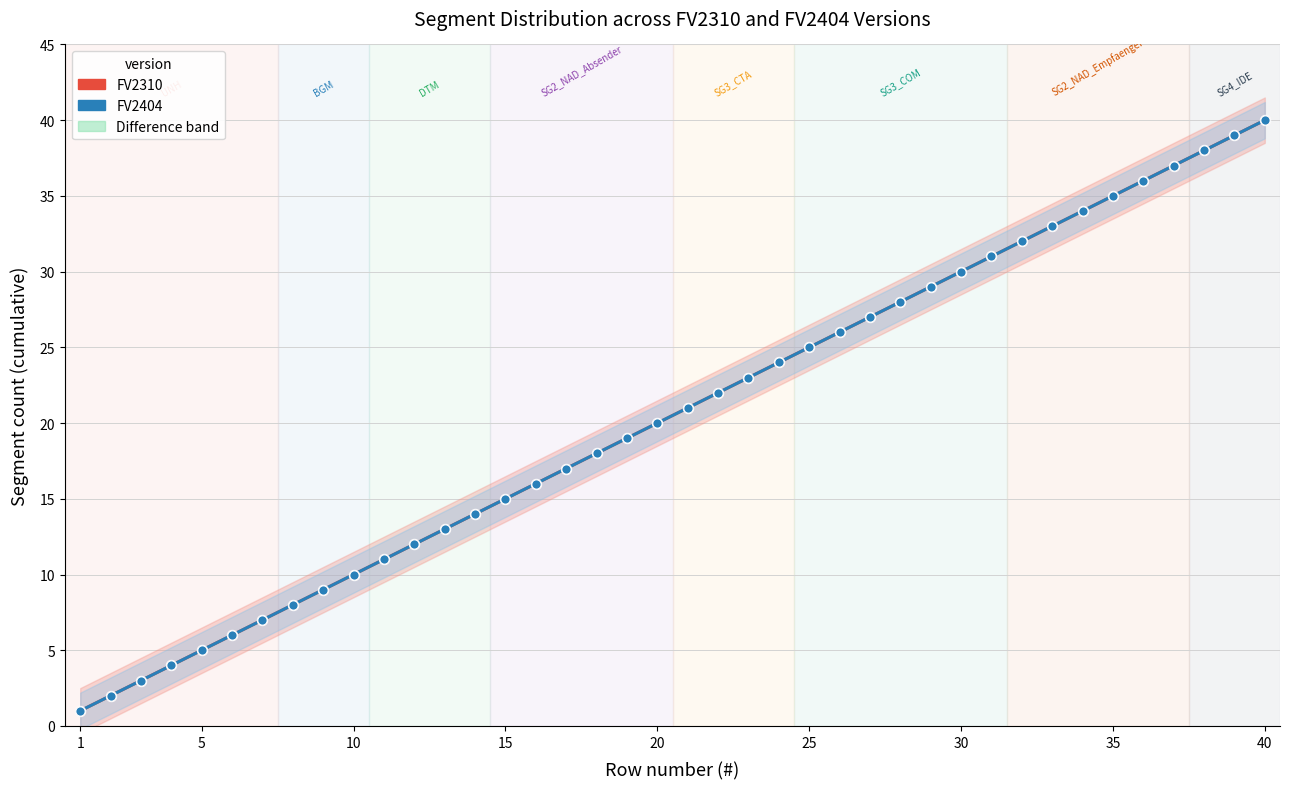

What is the total value across all series at 37?

74